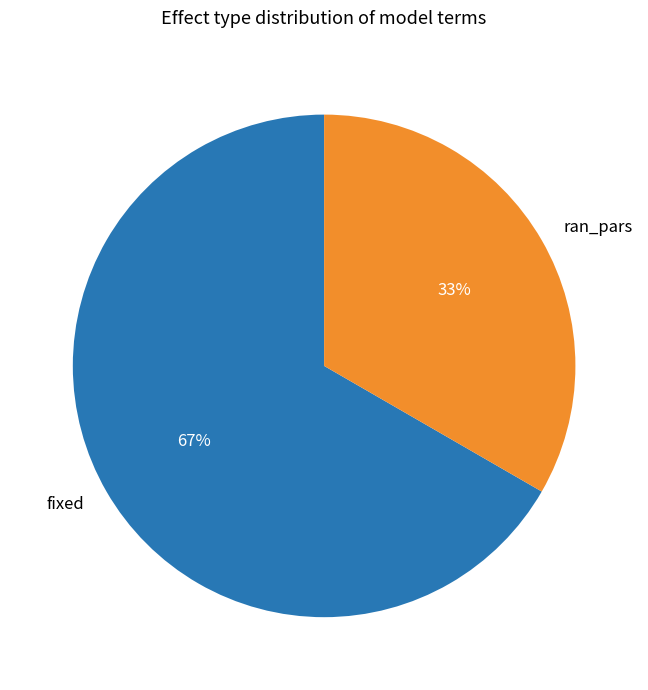

To the nearest percent, what is the combined percentage of ran_pars and fixed?

100%